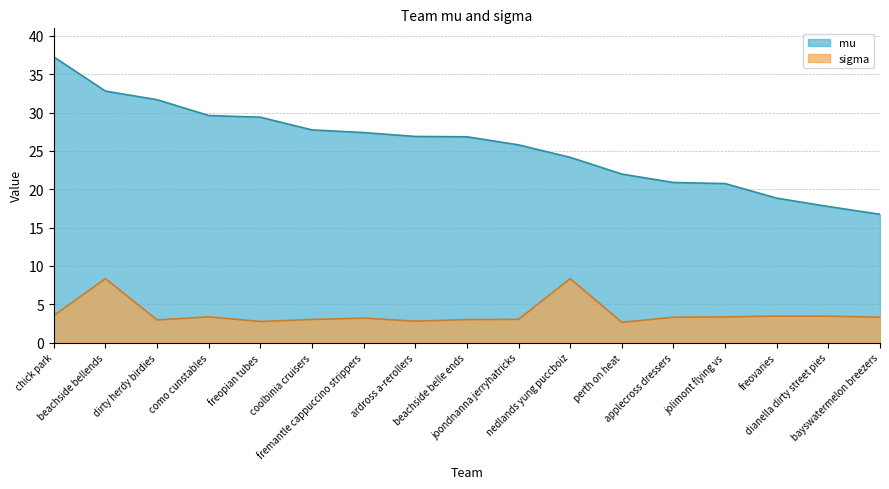

What is the label of the 3rd point from the left?

dirty herdy birdies